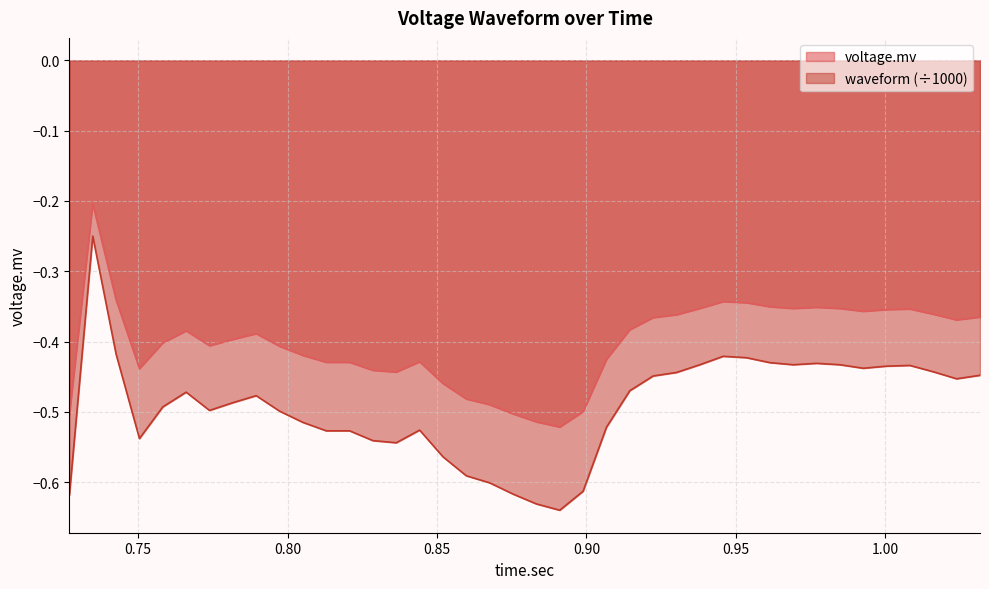

At which category does waveform reach its first local peak?

0.7348125